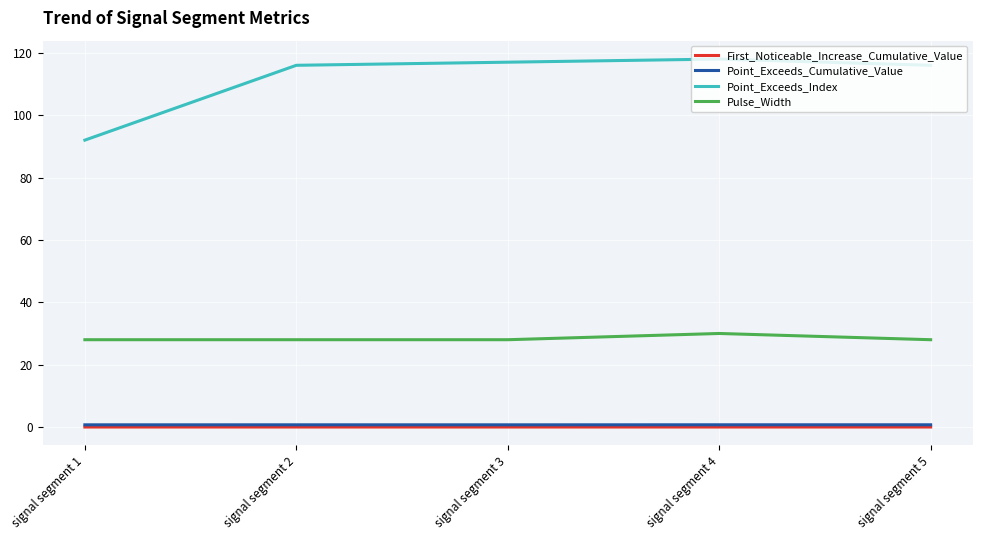

The Pulse_Width series shows 28.0 at signal segment 3. True or false?

True